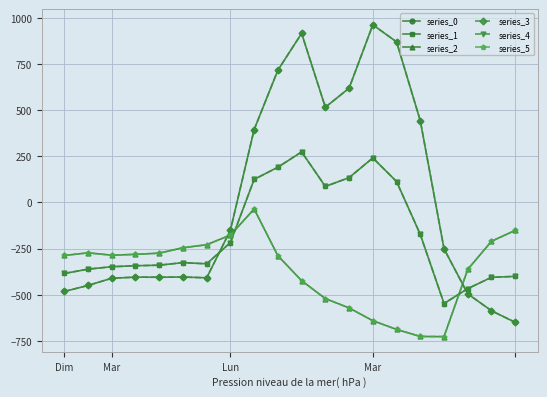

Where does the series_4 series first go above -325?

Lun